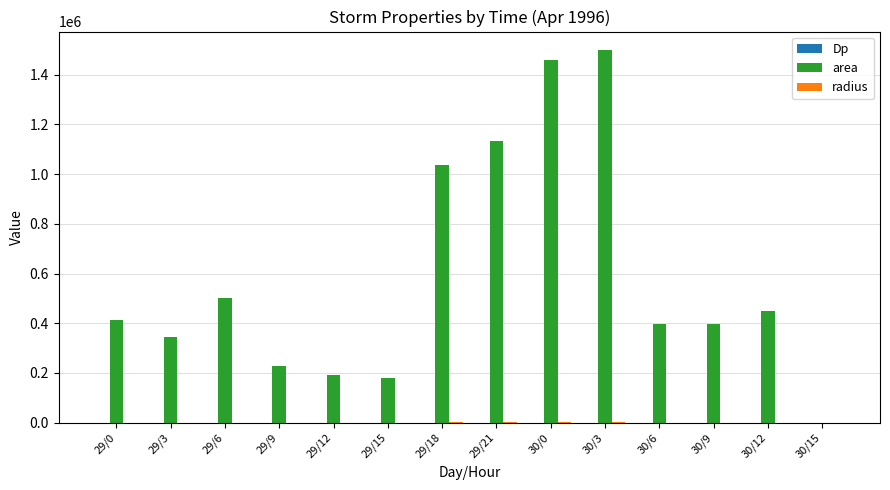

True or false: area has a value of 59388.2 at 29/12.

False